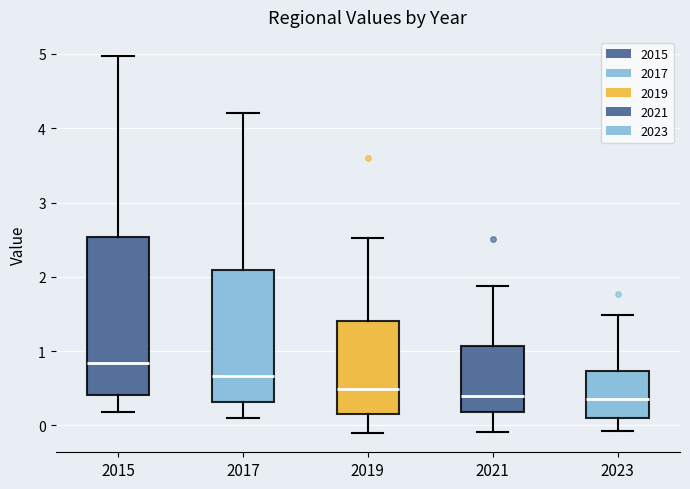

Where does the median line of the box at x = 2015 sit on the y-axis? The values are not printed on the chart, so give them approximately, as read against the axis.

0.8